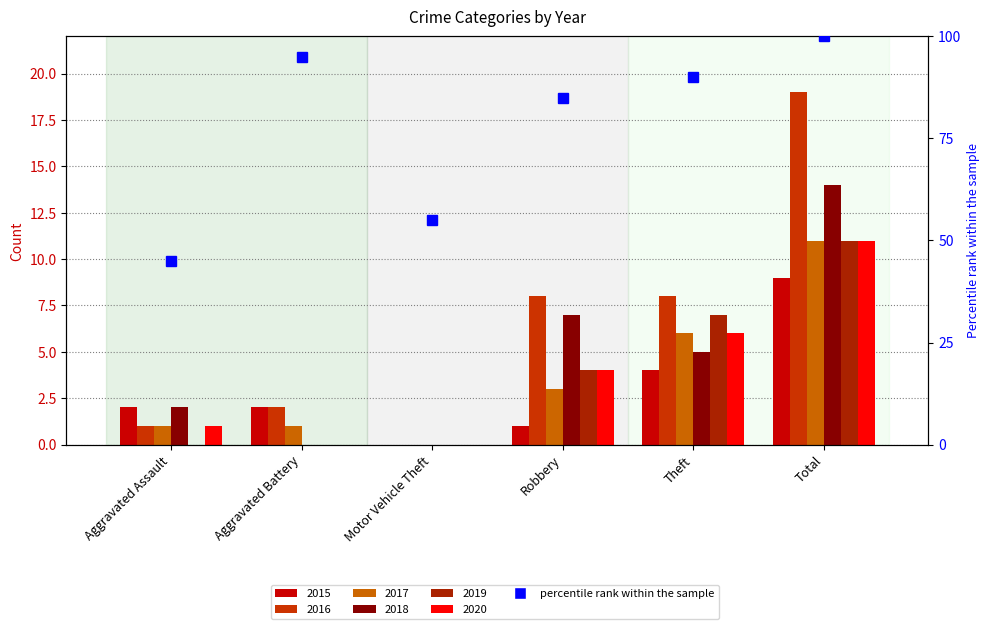

Which category has the lowest value across all series?

Aggravated Assault